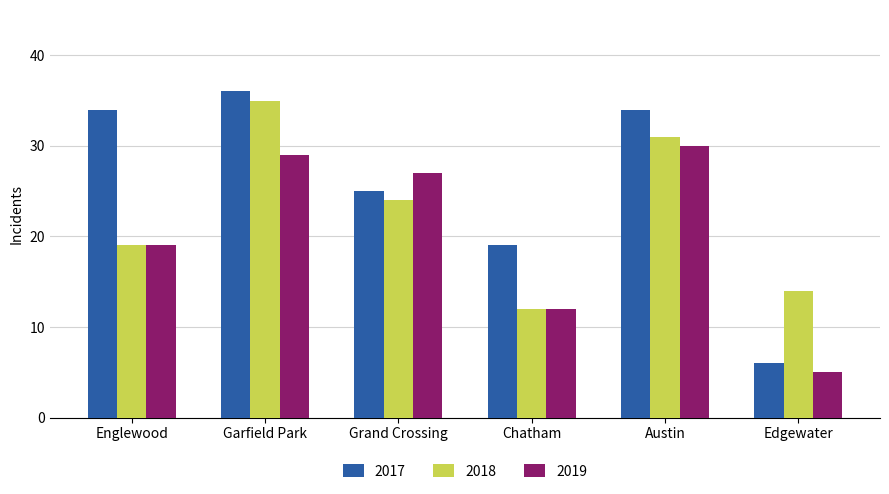

Is the value of 2017 at Edgewater greater than the value of 2019 at Edgewater?

Yes